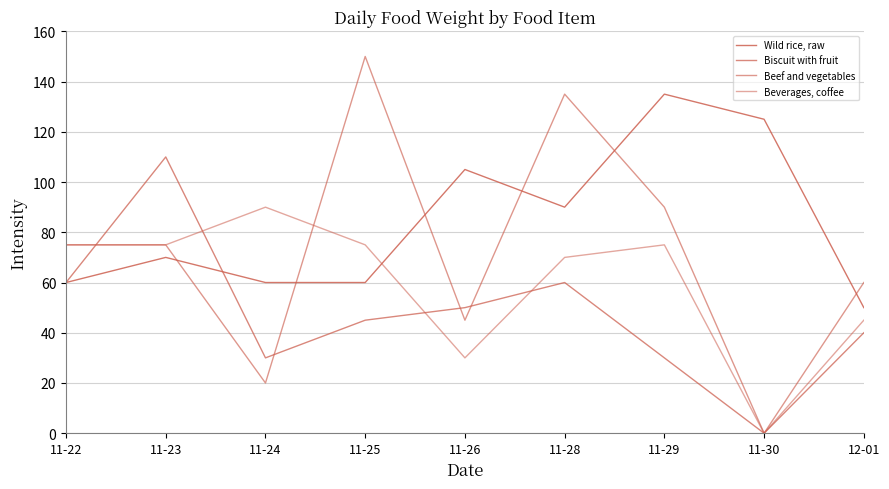

Rank the series by their maximum value, from highest to lowest.

Beef and vegetables, Wild rice, raw, Biscuit with fruit, Beverages, coffee